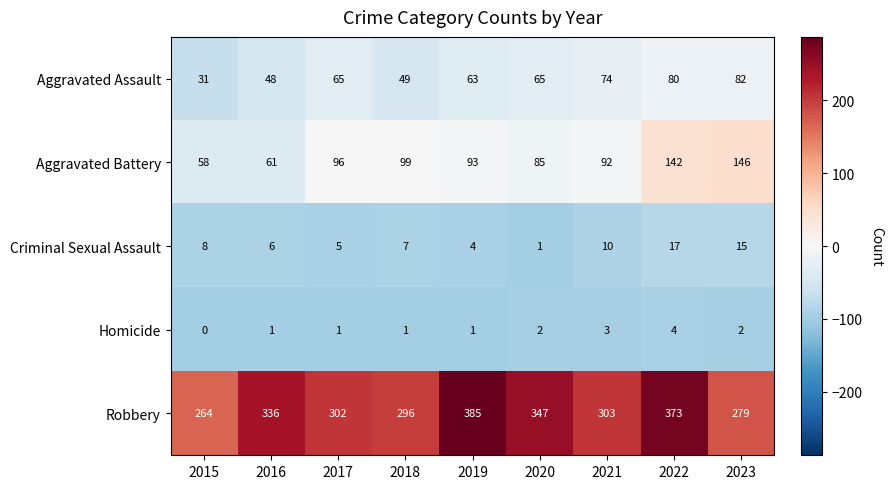

The Homicide series shows 2 at 2018. True or false?

False